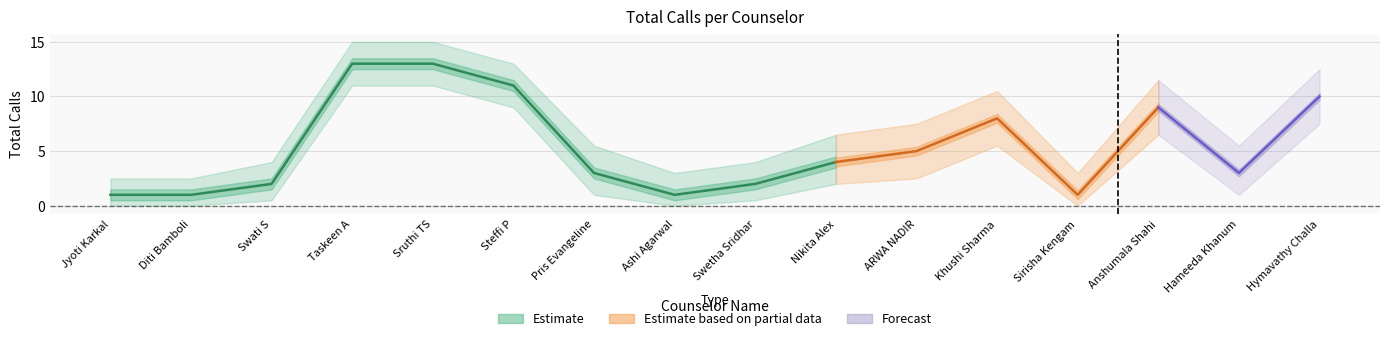

What is the average value of the Total Calls Lower series?

3.6